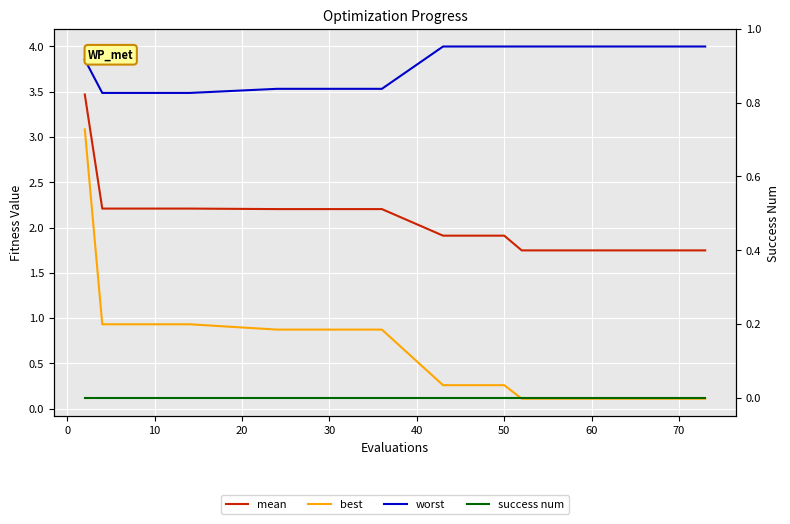

What is the average value of the mean series?

2.1